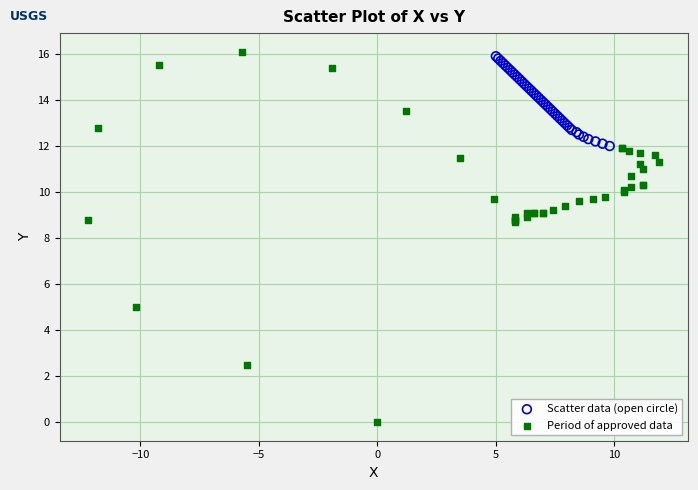

Which series has the widest spread of Y values?

Period of approved data